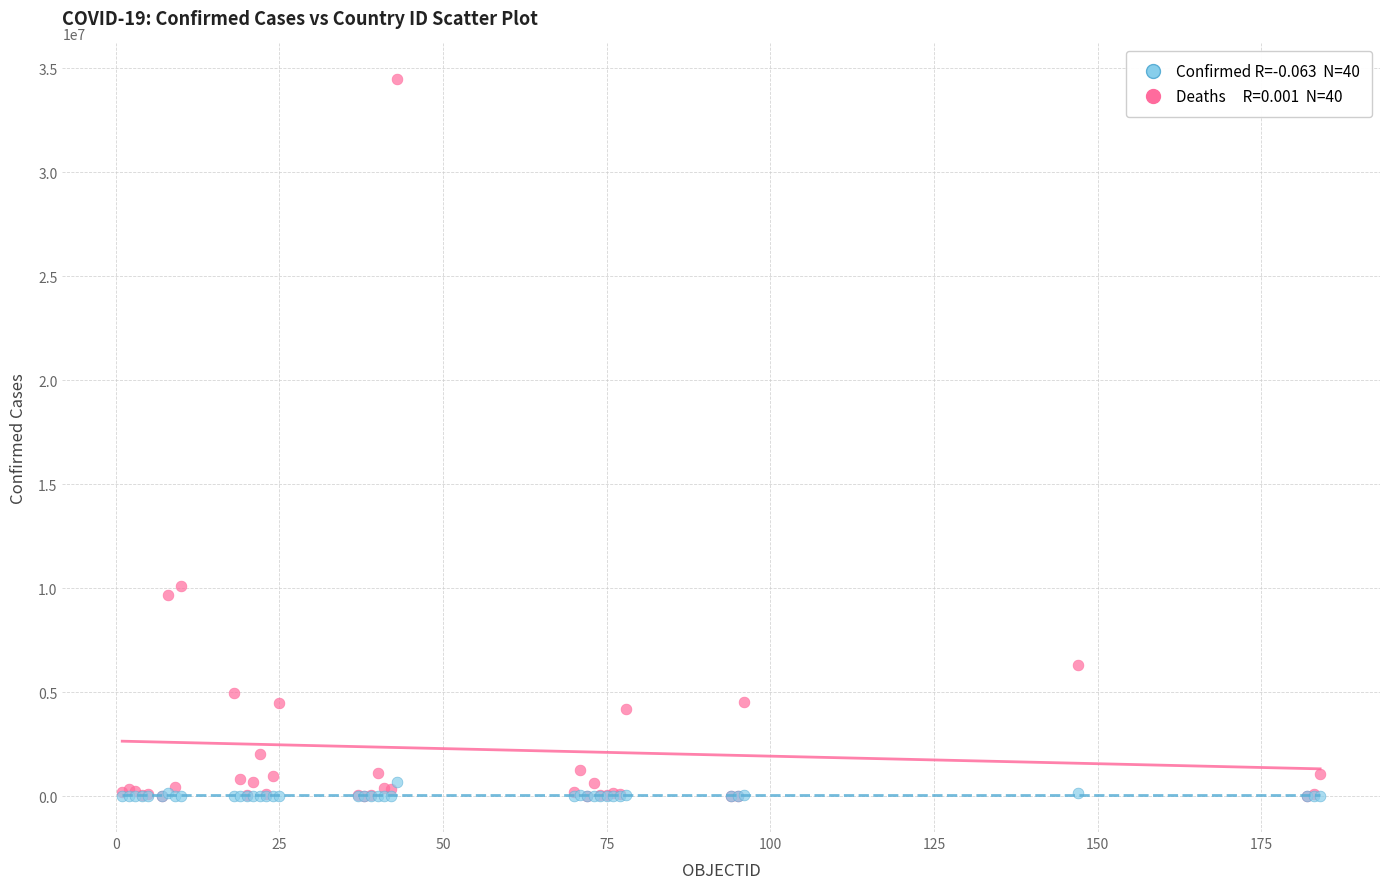

Across all series, what Y value is closest to 17238780?

10085040